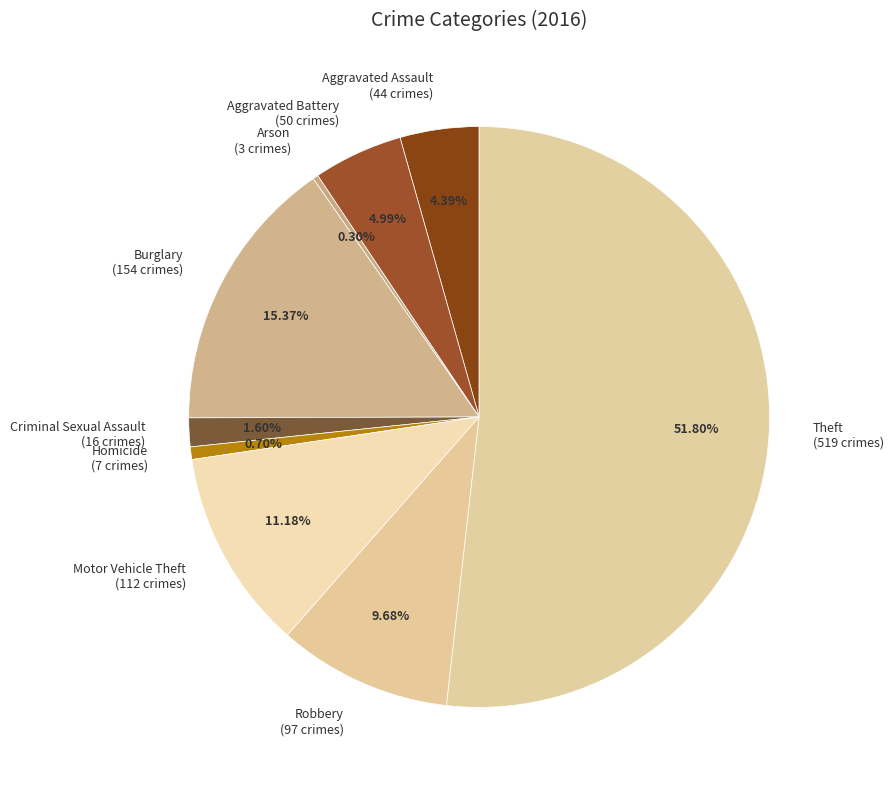

To the nearest percent, what is the difference between the Theft and Robbery slice percentages?

42%